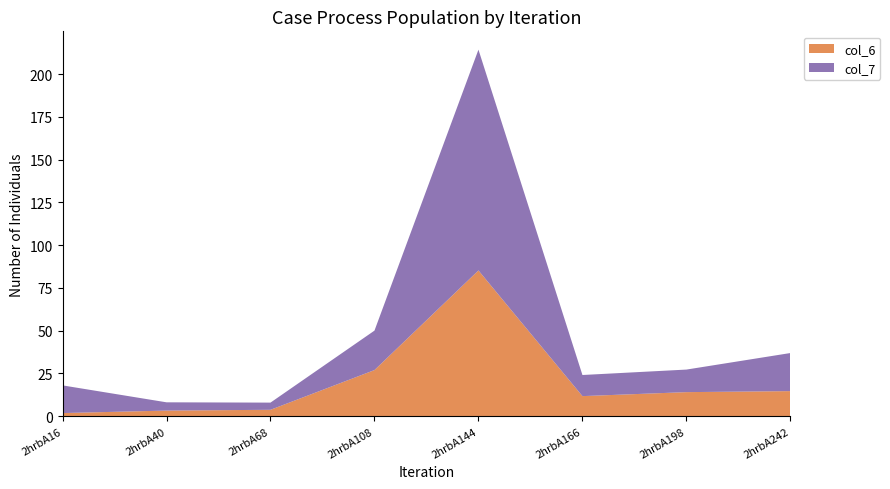

Reading left to right, list all the values displayed in this chart.

col_6: 2hrbA16=1.9	2hrbA40=3.3	2hrbA68=3.8	2hrbA108=27.0	2hrbA144=85.2	2hrbA166=11.8	2hrbA198=14.1	2hrbA242=14.7
col_7: 2hrbA16=16.2	2hrbA40=4.8	2hrbA68=4.2	2hrbA108=23.1	2hrbA144=129.1	2hrbA166=12.3	2hrbA198=13.2	2hrbA242=22.3